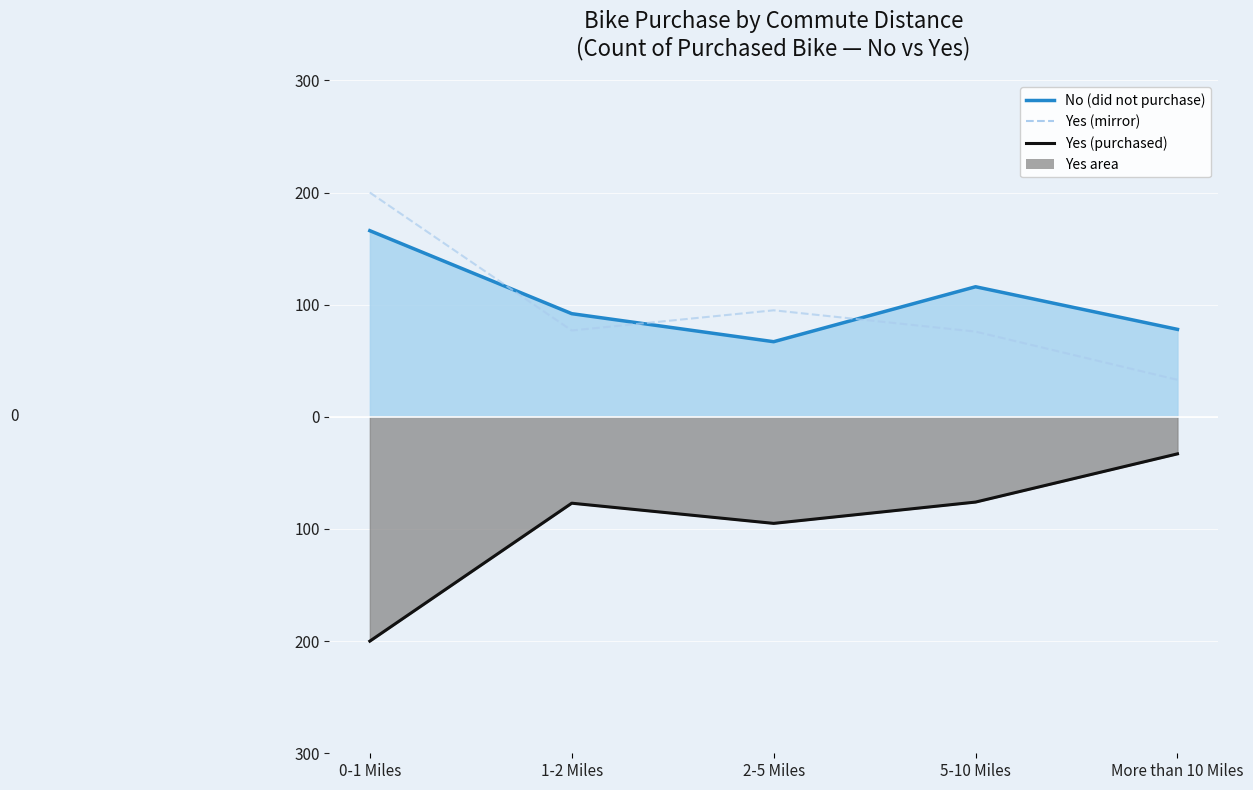

Rank the categories by value from lowest to highest.

More than 10 Miles, 5-10 Miles, 1-2 Miles, 2-5 Miles, 0-1 Miles